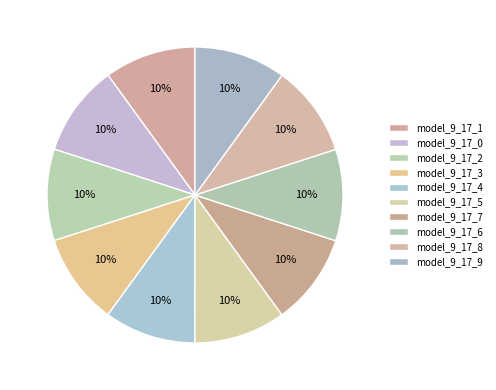

What percentage is the model_9_17_6 slice, to the nearest percent?

10%